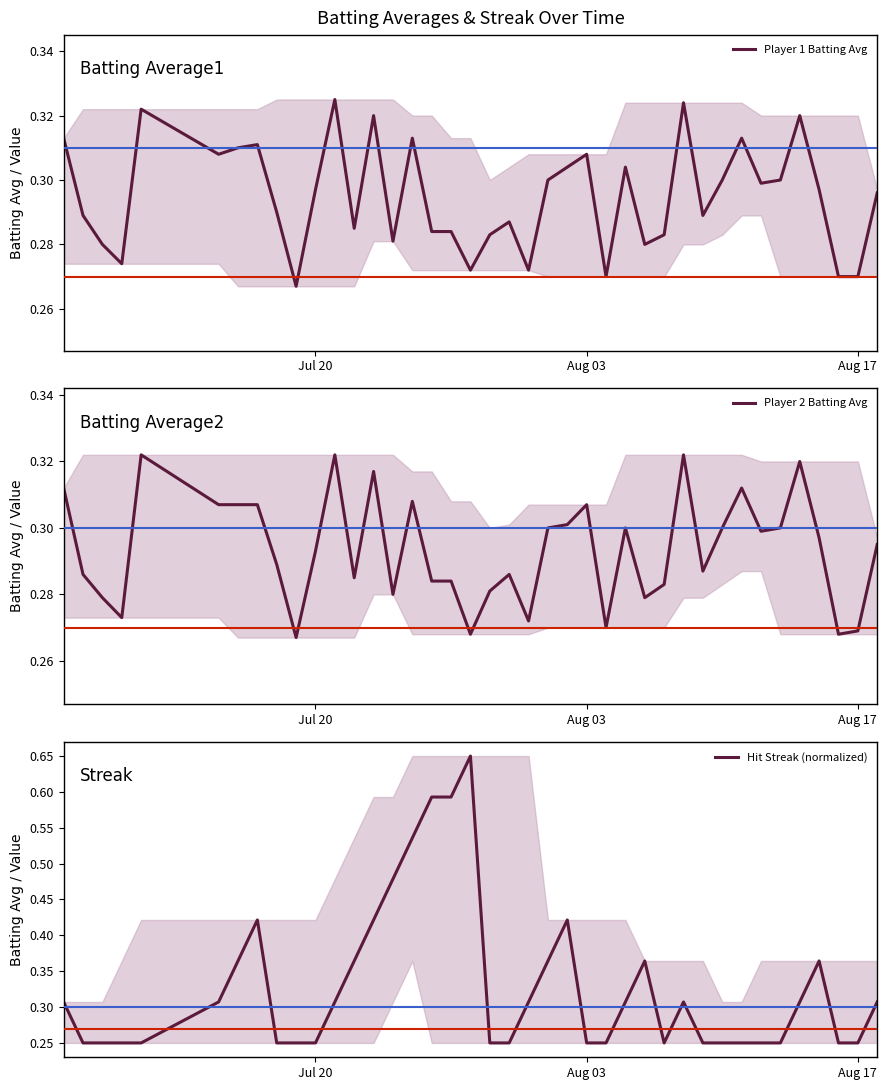

True or false: Player 2 Batting Avg and Player 1 Batting Avg cross at least once.

False